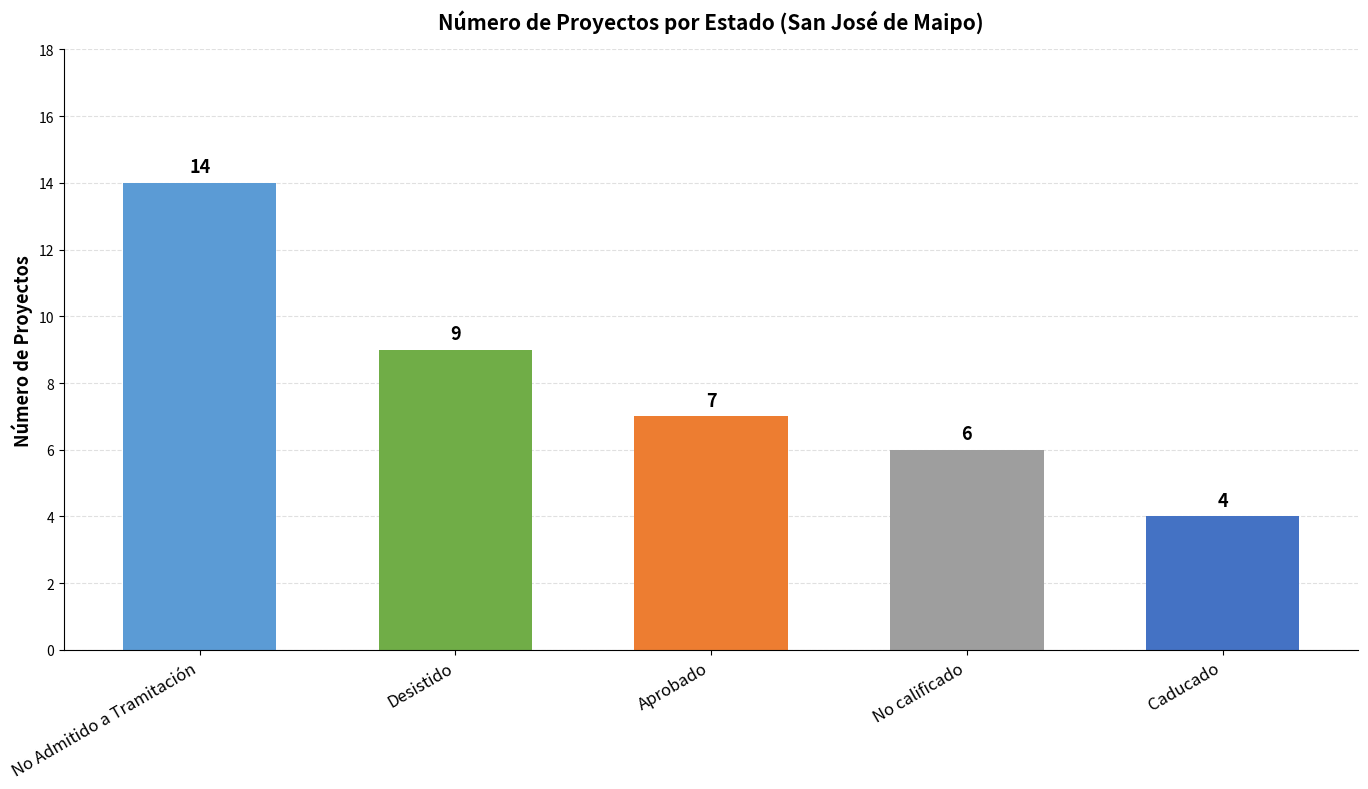

Is it true that the value at Desistido is 2?

False